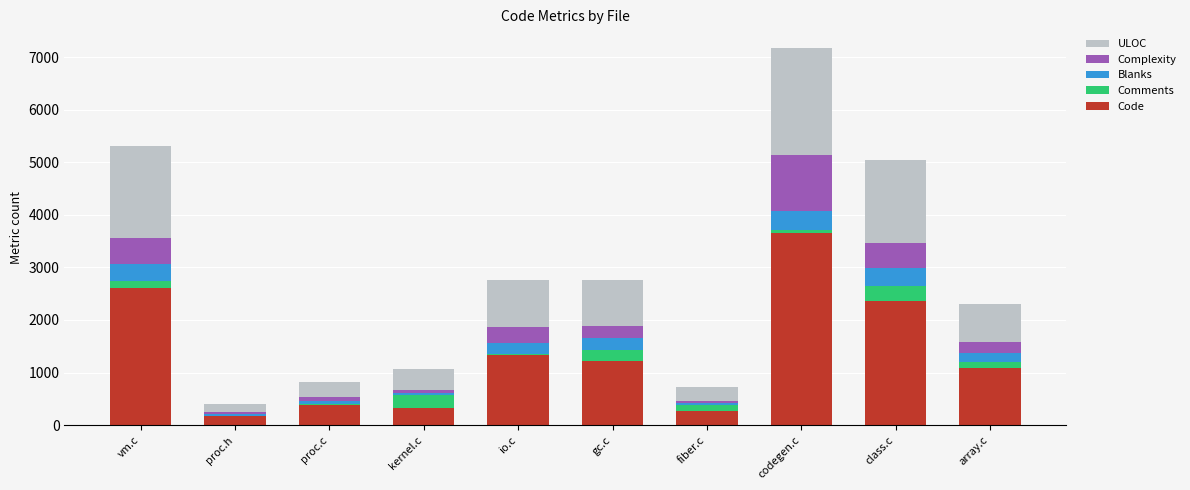

What is the maximum value for Code?

3647